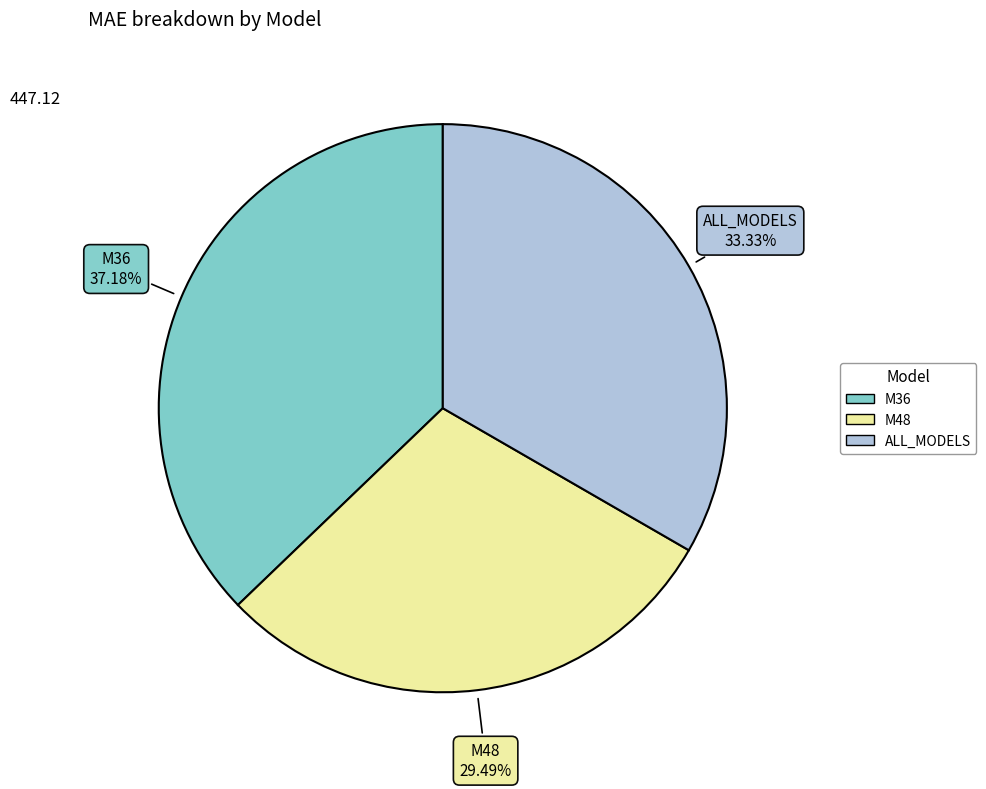

What is the total percentage of M48 and ALL_MODELS?

62.8%